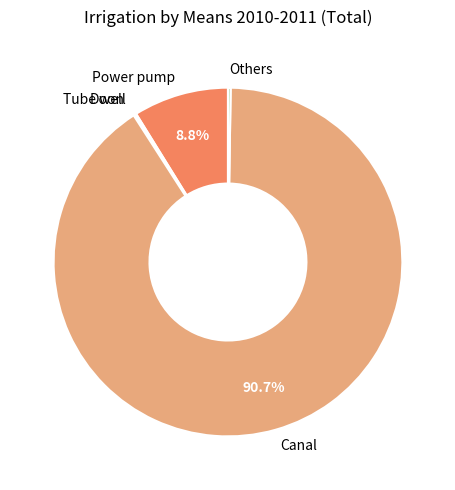

What portion of the pie excludes Power pump?

91.2%